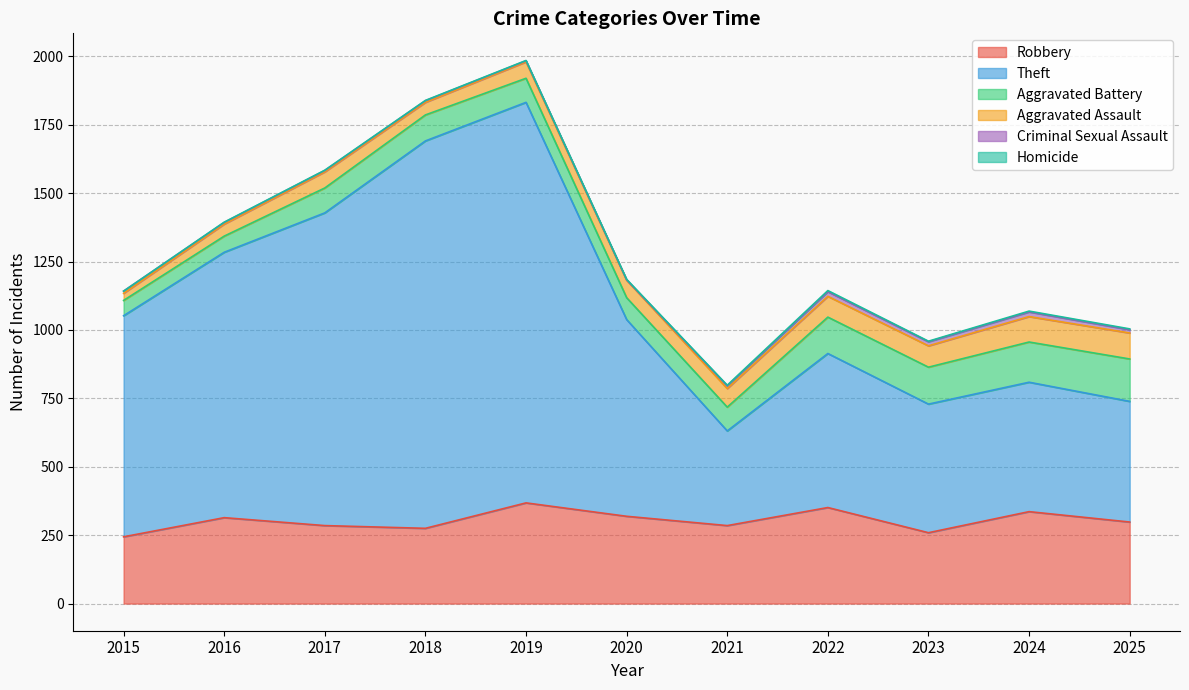

How many values in the Aggravated Assault series are below 64?

5